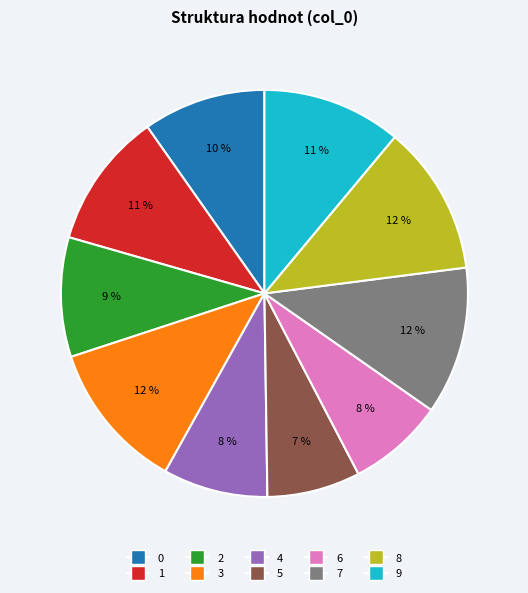

To the nearest percent, what is the difference between the 7 and 1 slice percentages?

1%